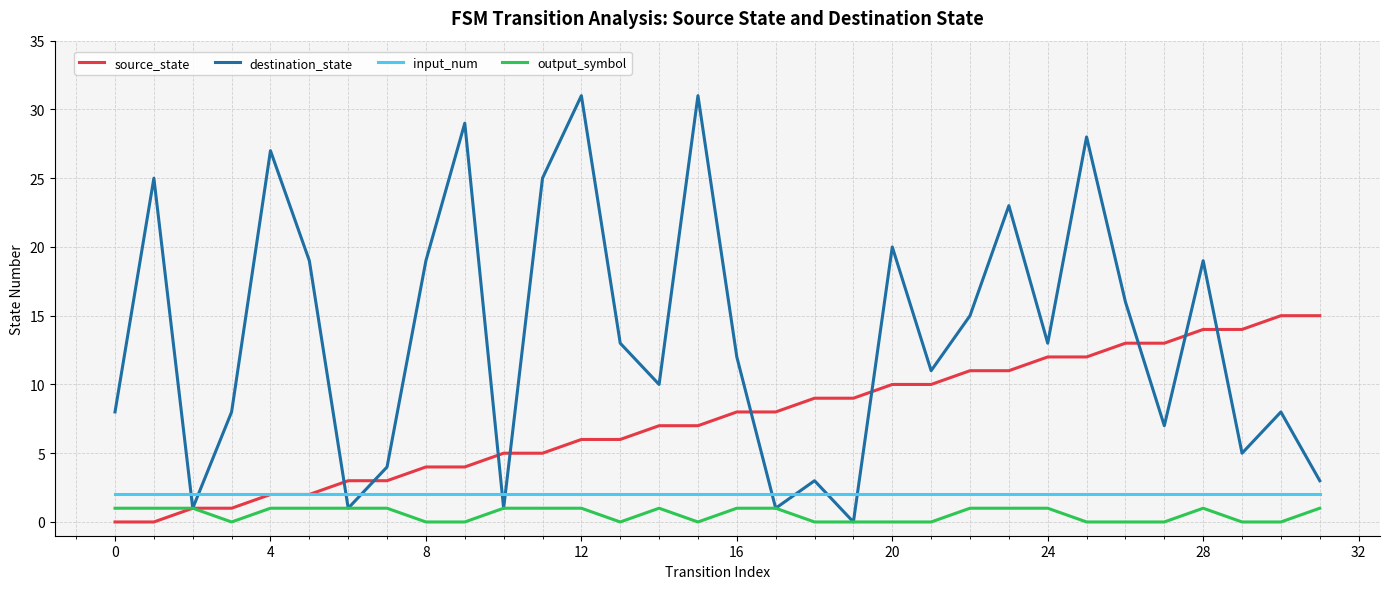

Reading left to right, transcribe all the data shown in this chart.

source_state: 0	0	1	1	2	2	3	3	4	4	5	5	6	6	7	7	8	8	9	9	10	10	11	11	12	12	13	13	14	14	15	15
destination_state: 8	25	1	8	27	19	1	4	19	29	1	25	31	13	10	31	12	1	3	0	20	11	15	23	13	28	16	7	19	5	8	3
input_num: 2	2	2	2	2	2	2	2	2	2	2	2	2	2	2	2	2	2	2	2	2	2	2	2	2	2	2	2	2	2	2	2
output_symbol: 1	1	1	0	1	1	1	1	0	0	1	1	1	0	1	0	1	1	0	0	0	0	1	1	1	0	0	0	1	0	0	1